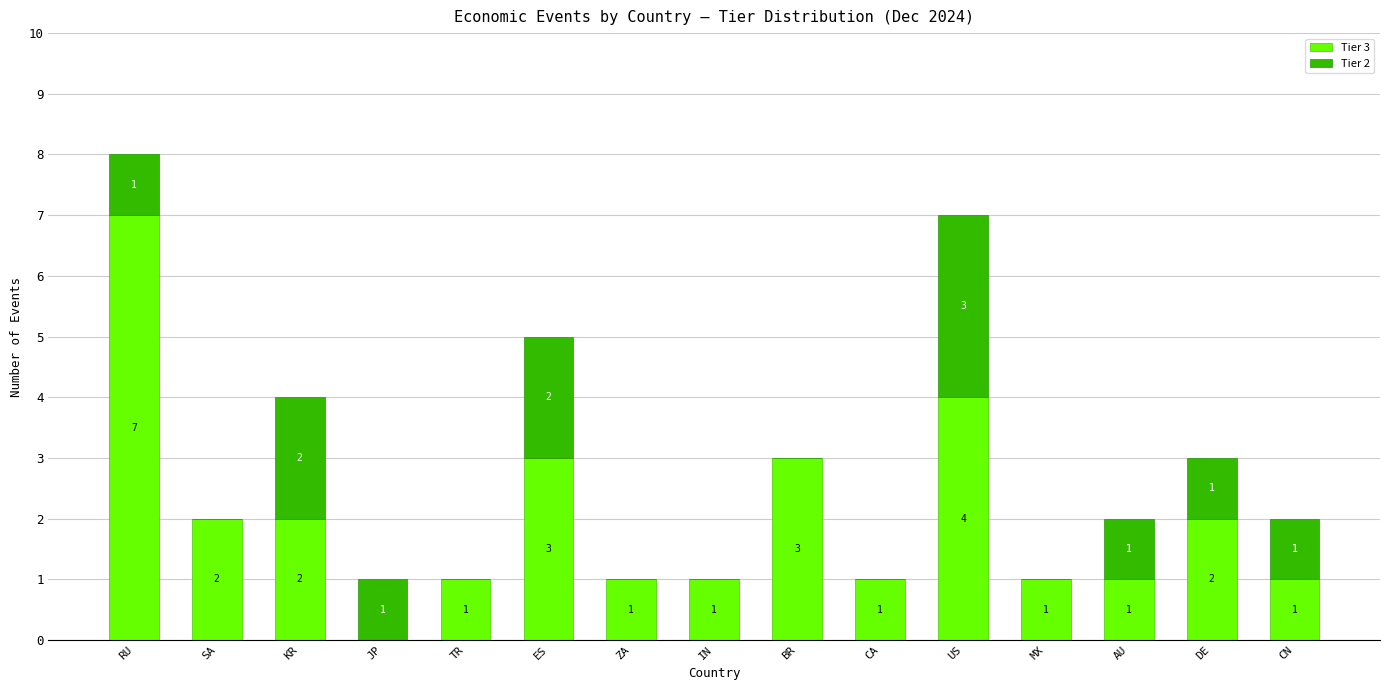

What is the sum of the Tier 3 values at AU and CA?

2